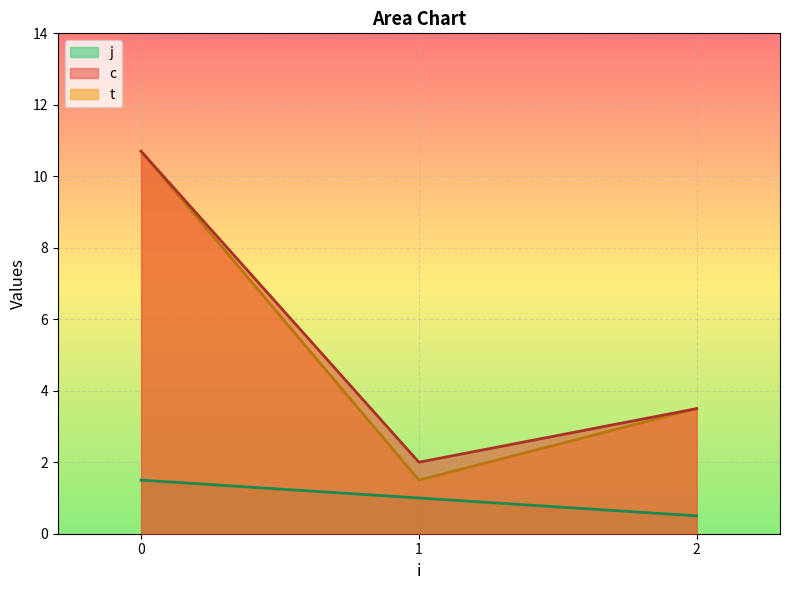

Which series has the widest spread of values?

t